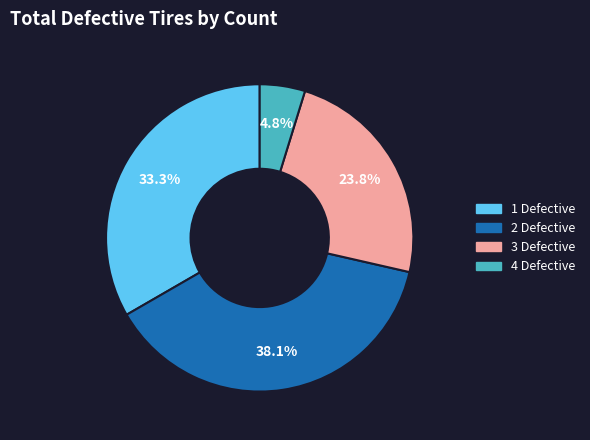

Combined, do 4 Defective and 2 Defective account for over 50%?

No